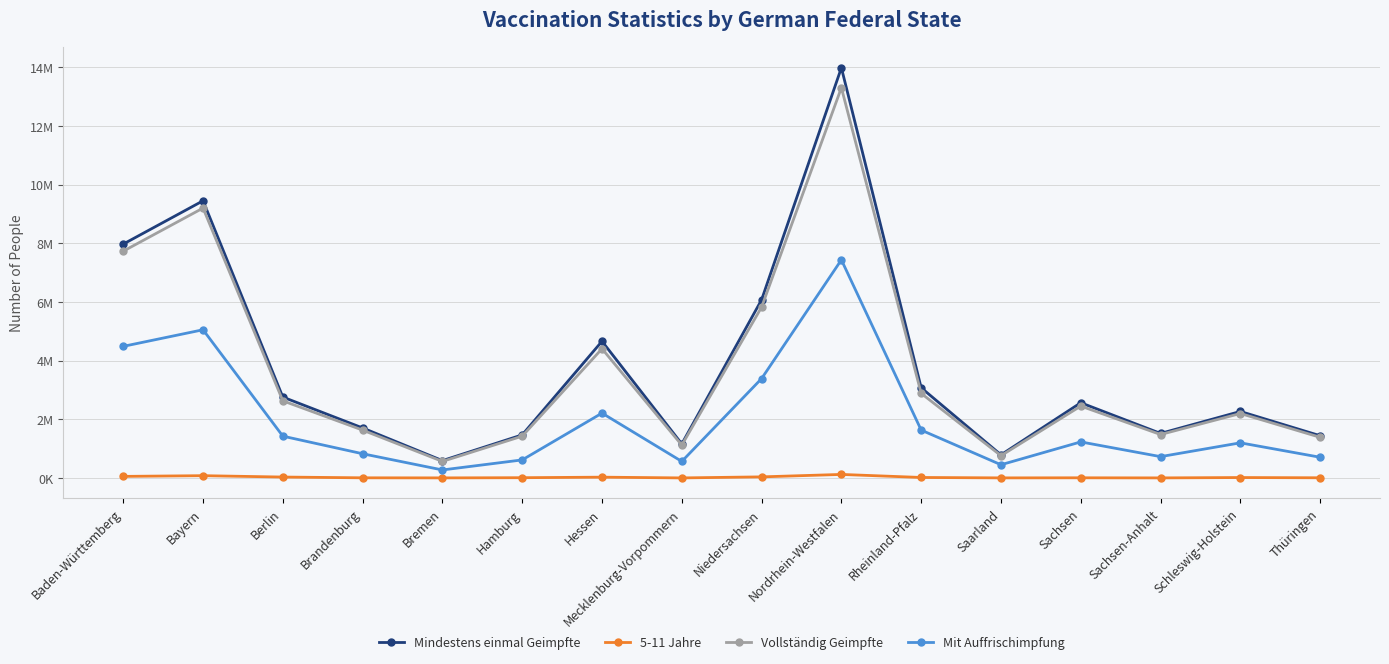

What are all the series names shown in the legend?

Mindestens einmal Geimpfte, 5-11 Jahre, Vollständig Geimpfte, Mit Auffrischimpfung